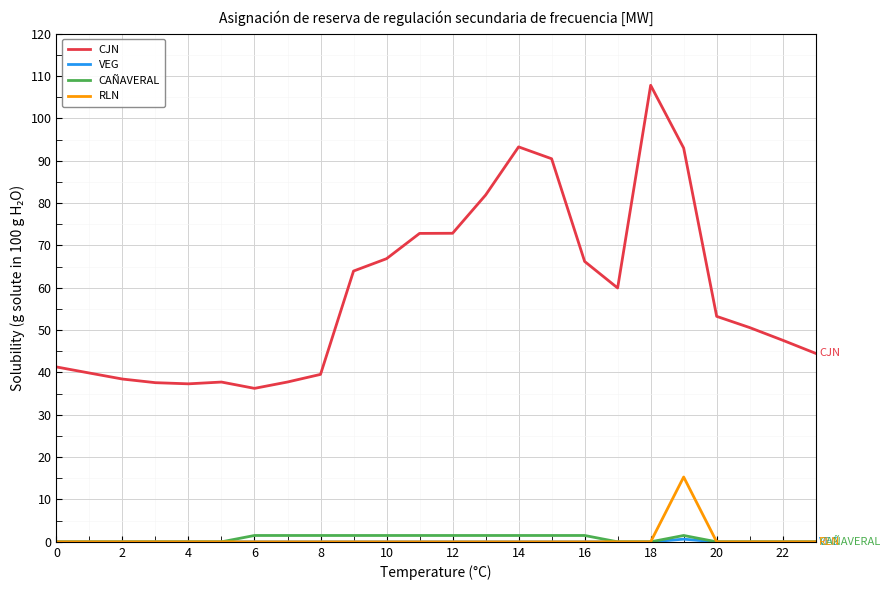

What is the lowest value of the CJN series?

36.2